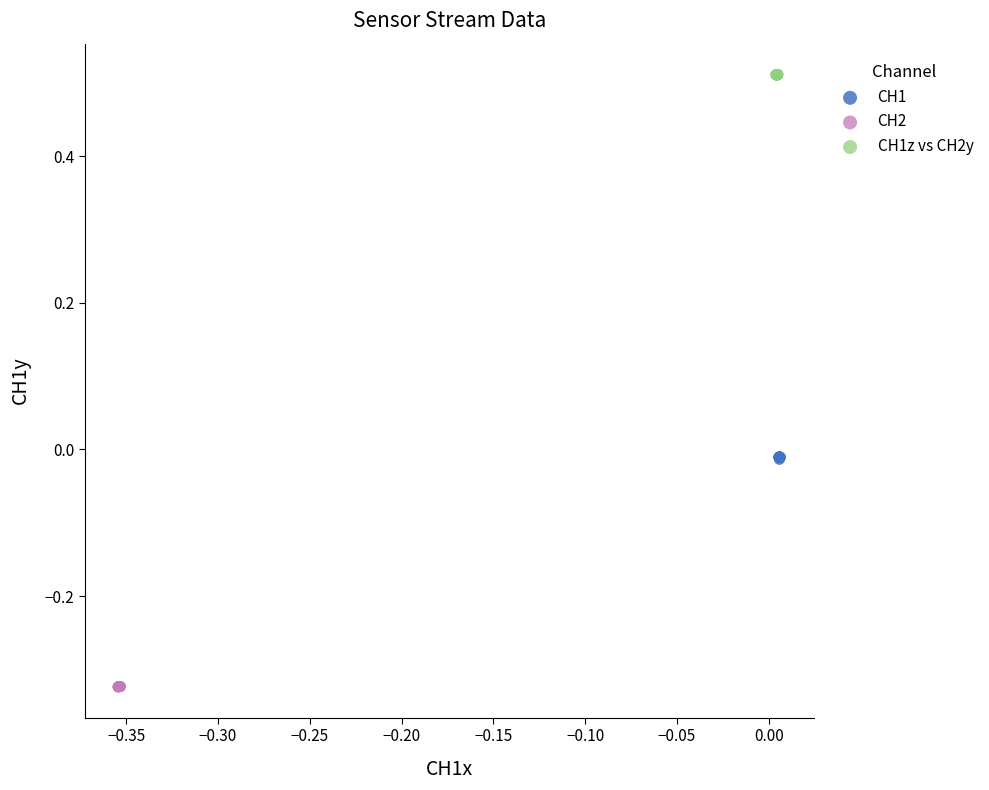

Which series contains the lowest Y value?

CH2